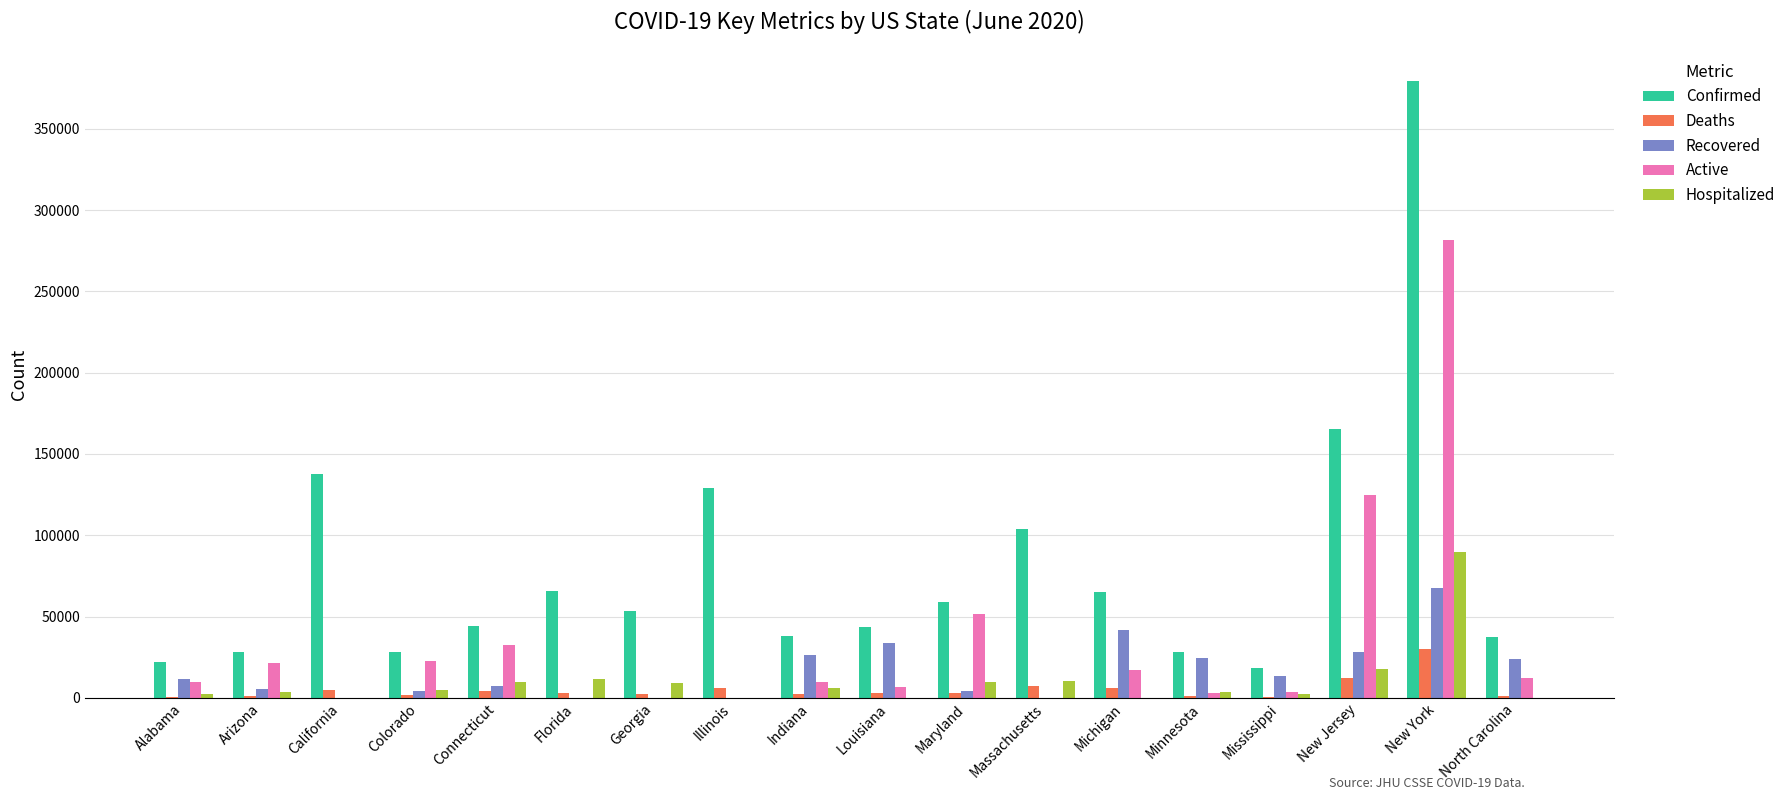

At which label is Recovered closest to 33904?

Louisiana